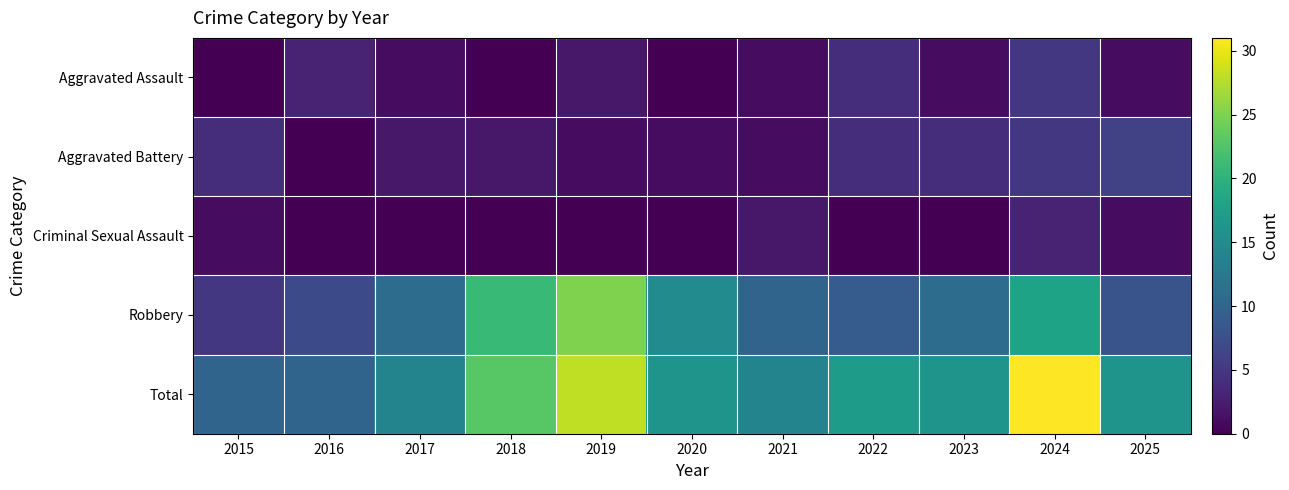

Reading left to right, list all the values displayed in this chart.

Aggravated Assault: 2015=0	2016=3	2017=1	2018=0	2019=2	2020=0	2021=1	2022=4	2023=1	2024=5	2025=1
Aggravated Battery: 2015=4	2016=0	2017=2	2018=2	2019=1	2020=1	2021=1	2022=4	2023=4	2024=5	2025=6
Criminal Sexual Assault: 2015=1	2016=0	2017=0	2018=0	2019=0	2020=0	2021=2	2022=0	2023=0	2024=3	2025=1
Robbery: 2015=5	2016=7	2017=11	2018=21	2019=25	2020=15	2021=10	2022=9	2023=11	2024=18	2025=8
Total: 2015=10	2016=10	2017=14	2018=23	2019=28	2020=16	2021=14	2022=17	2023=16	2024=31	2025=16